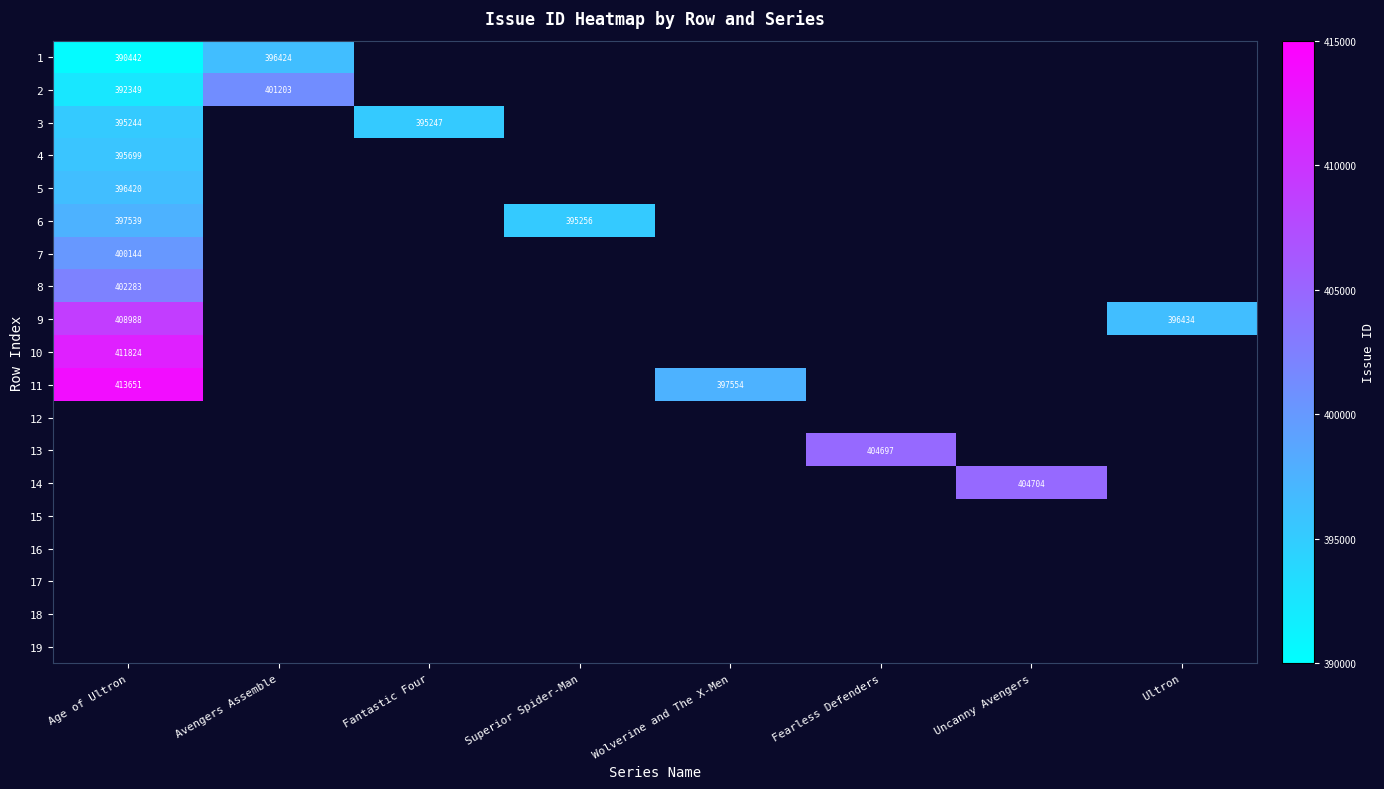

The 2 series shows 392349 at Age of Ultron. True or false?

True